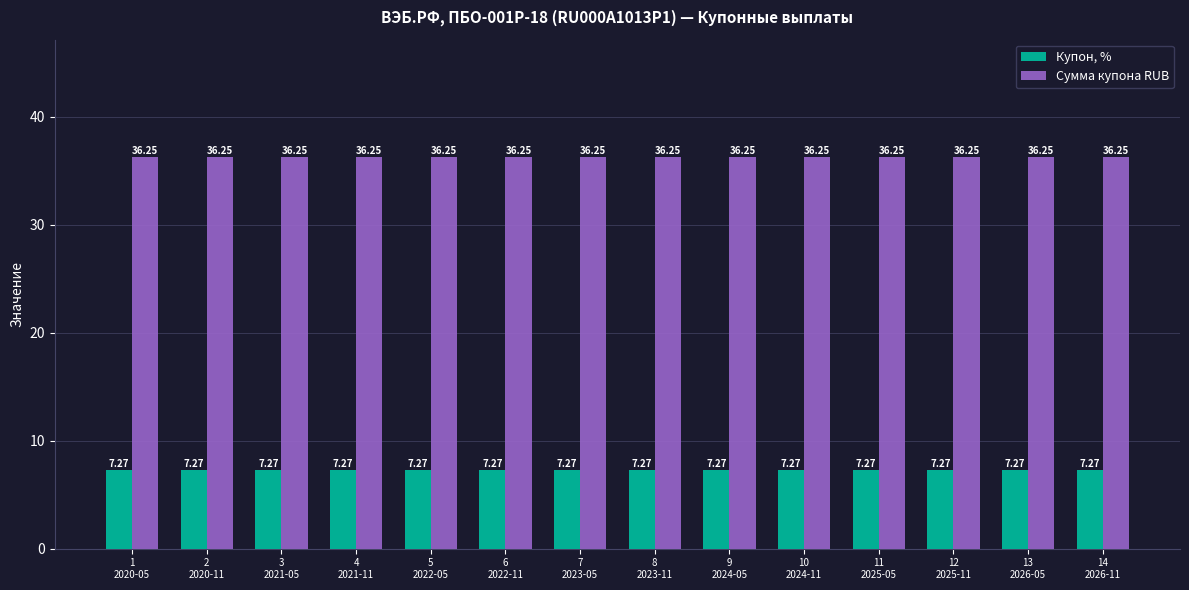

At how many categories does at least one series exceed 25?

14